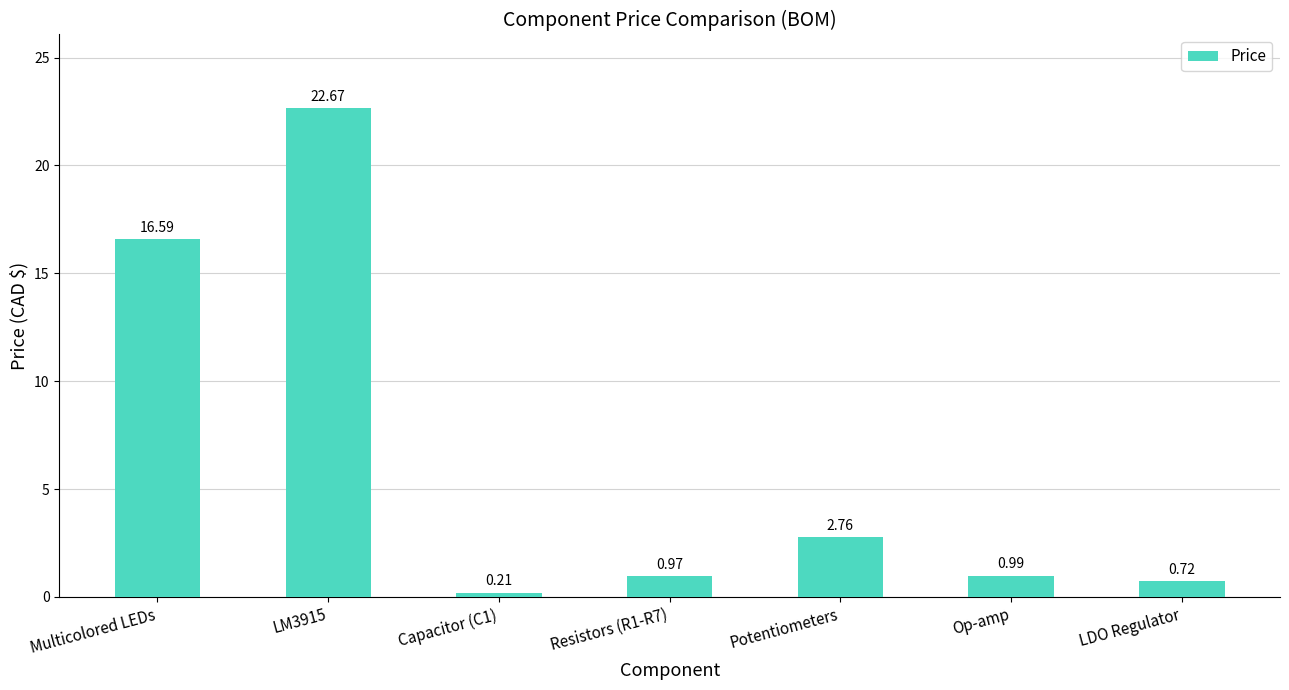

The value at LM3915 is 29.9. True or false?

False